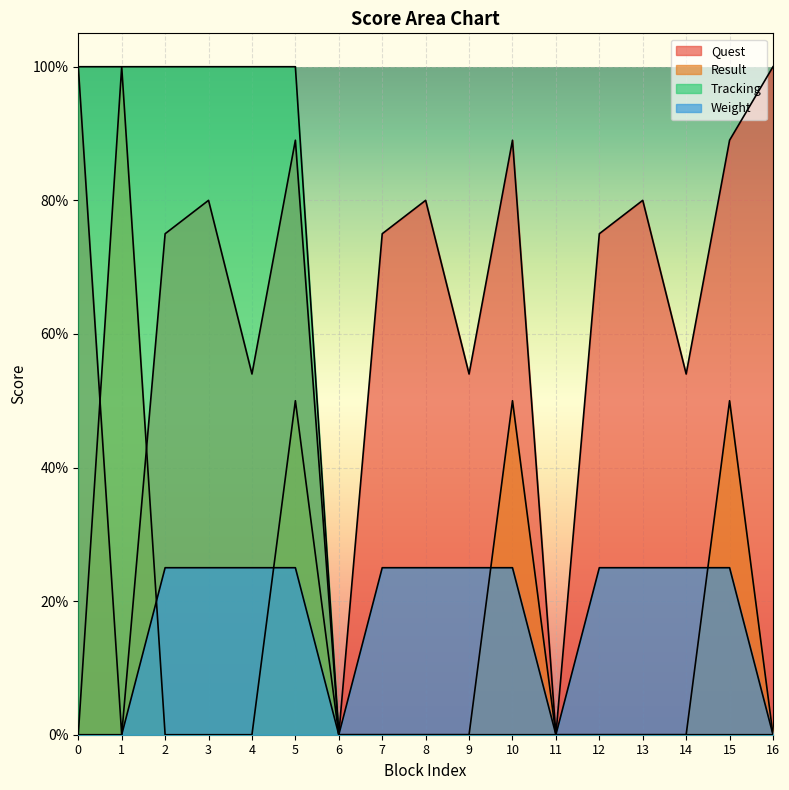

What is the difference between the maximum and second lowest values in the Weight series?

0.2